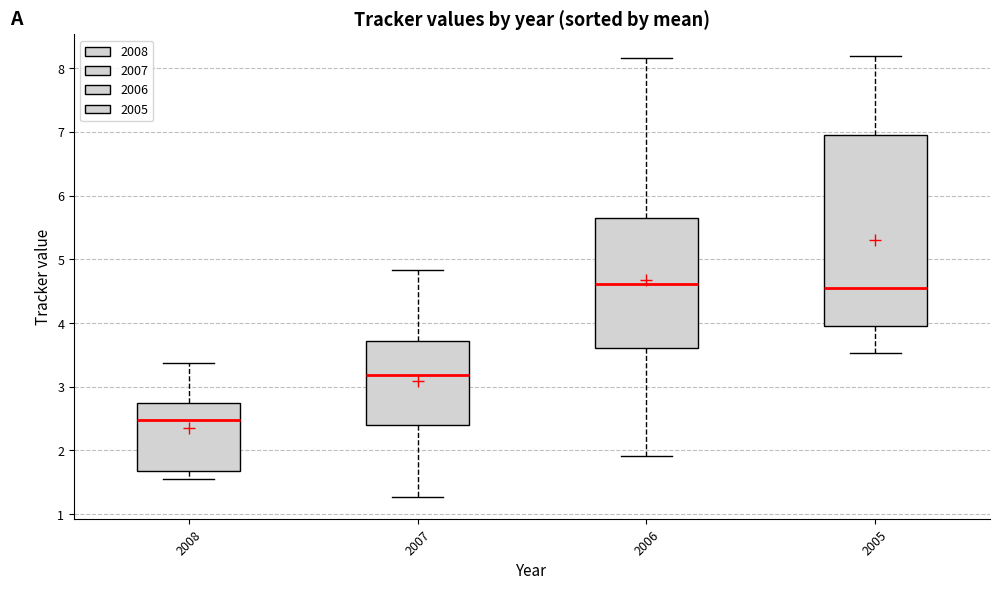

Reading left to right, transcribe this box plot: for each box, give where its median line is, the range the box spans, and where its two whiskers end, as read against the y-axis. The values are not printed on the chart, so give them approximately, as read against the axis.

2008: median 2.5, box 1.7 to 2.7, whiskers 1.5 to 3.4
2007: median 3.2, box 2.4 to 3.7, whiskers 1.3 to 4.8
2006: median 4.6, box 3.6 to 5.7, whiskers 1.9 to 8.2
2005: median 4.5, box 4.0 to 7.0, whiskers 3.5 to 8.2